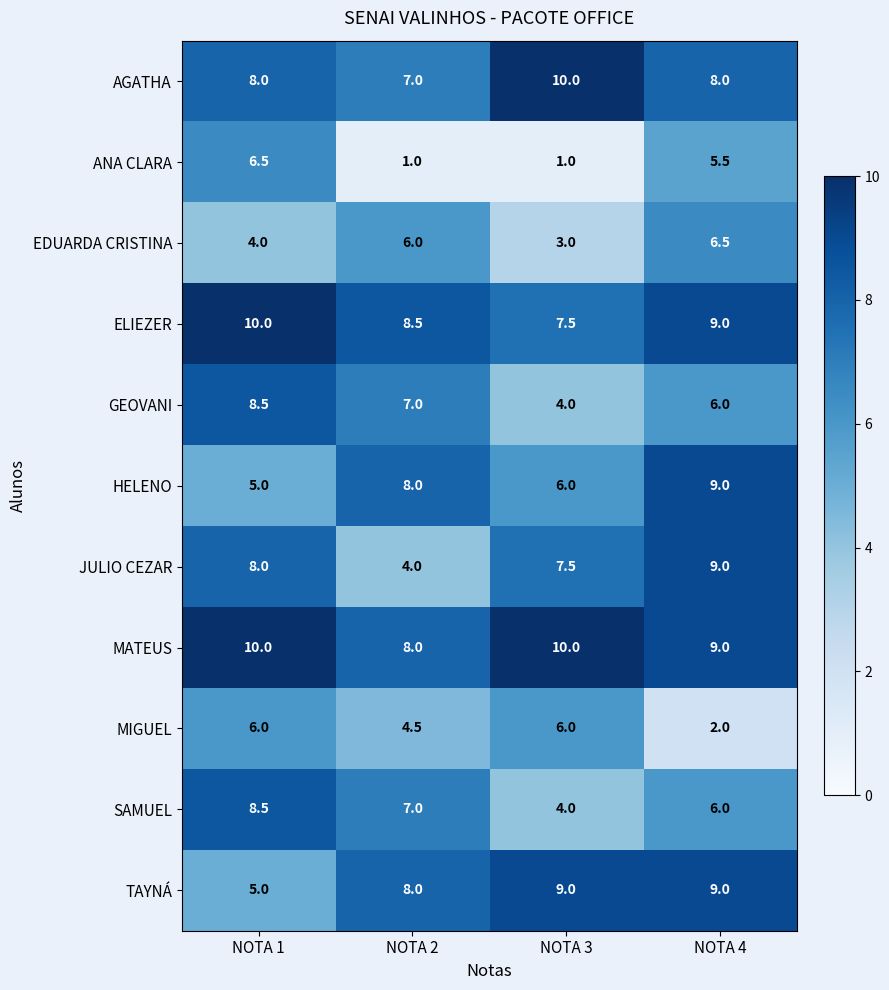

Which series has the largest total across all categories?

MATEUS